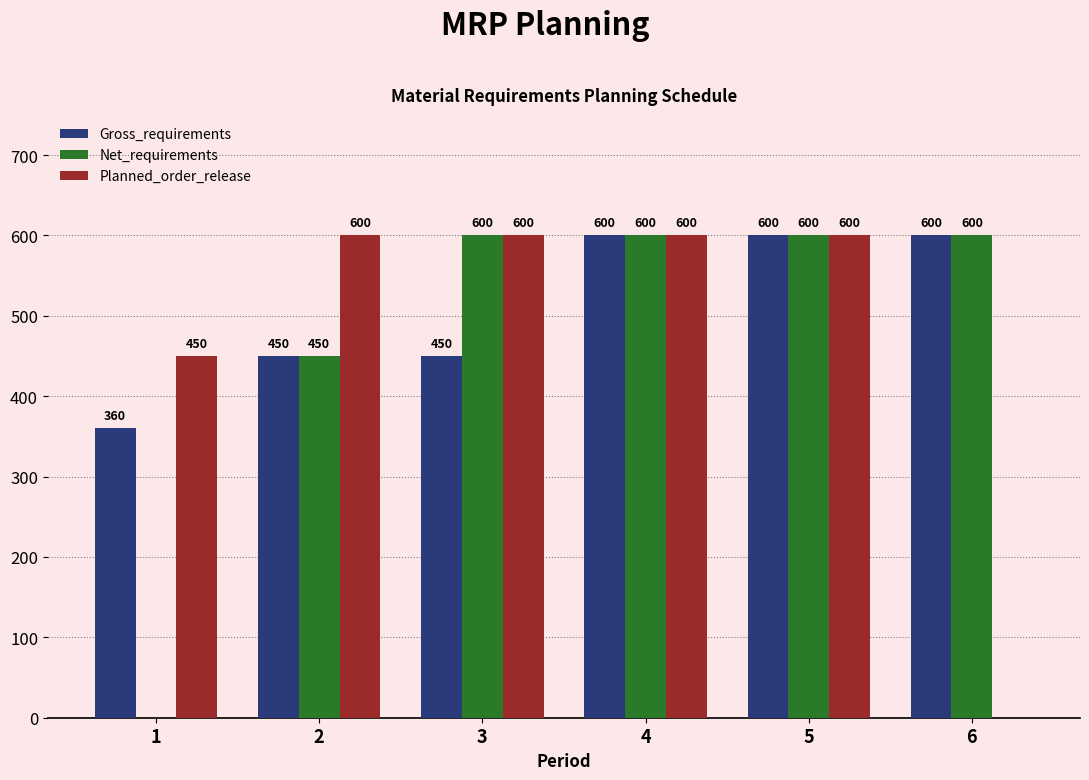

Is the value of Net_requirements at 3 greater than the value of Gross_requirements at 1?

Yes